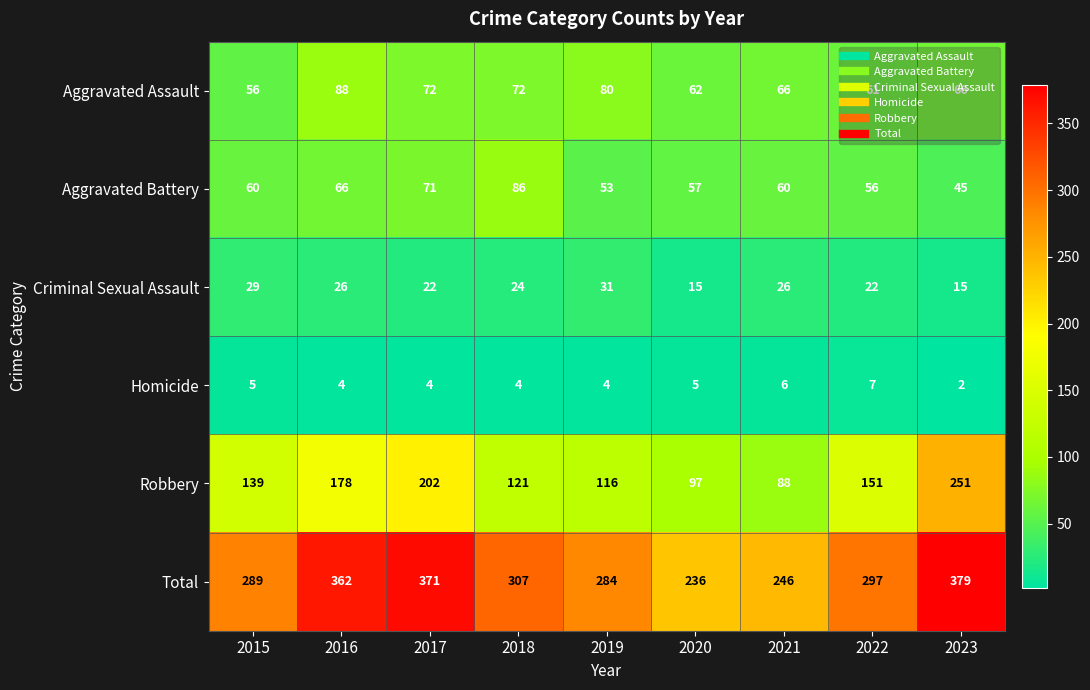

Where does the Criminal Sexual Assault series first go above 24?

2015